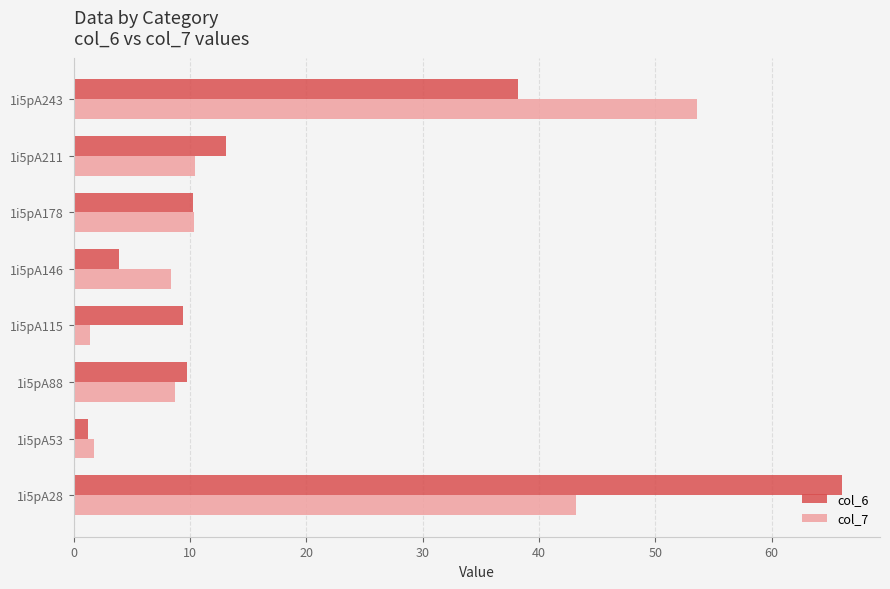

What is the difference between the second highest and second lowest values in the col_7 series?

41.4